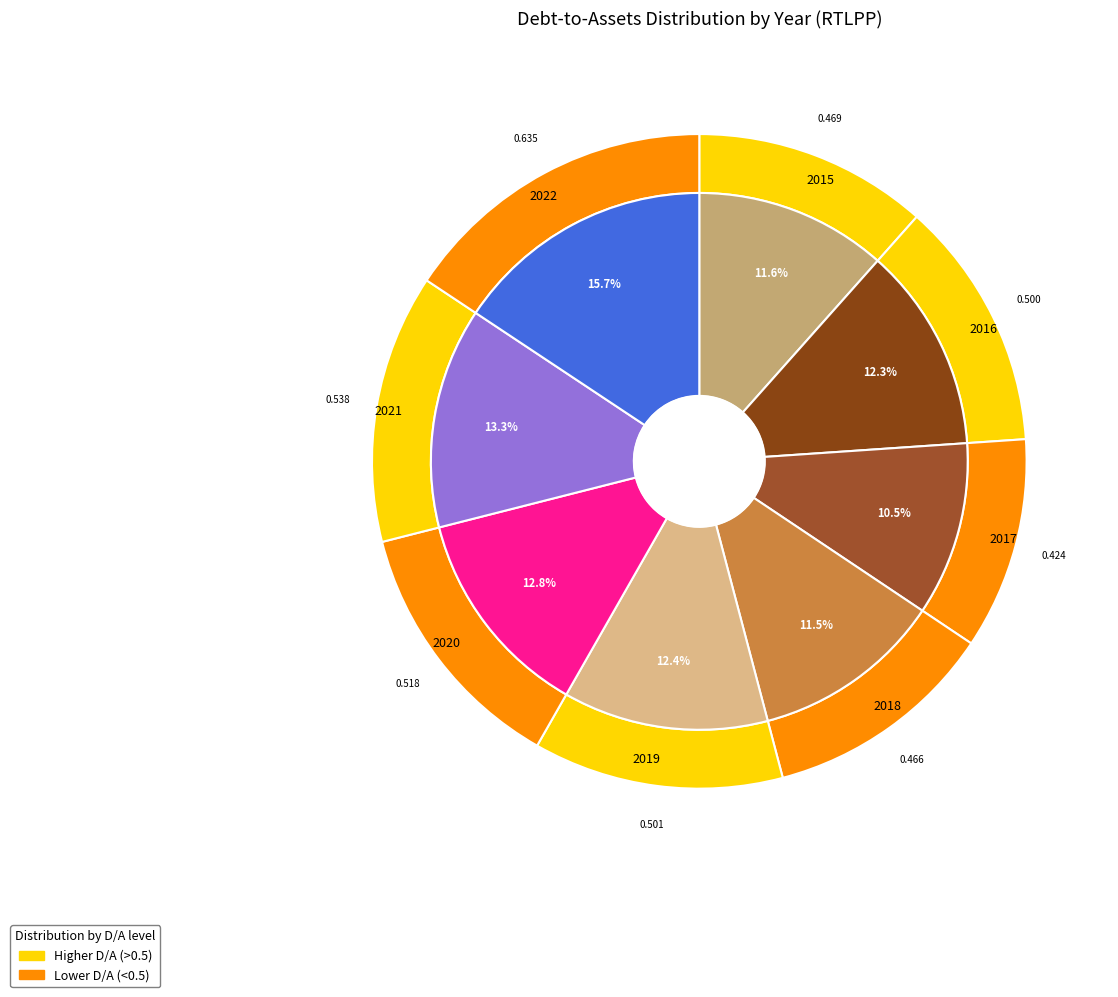

To the nearest percent, what percentage of the pie is 2020?

13%